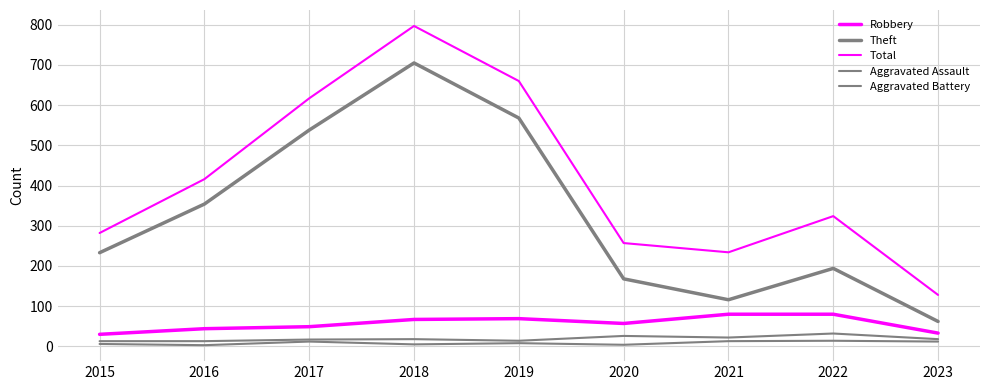

What is the total value across all series at 2019?

1319